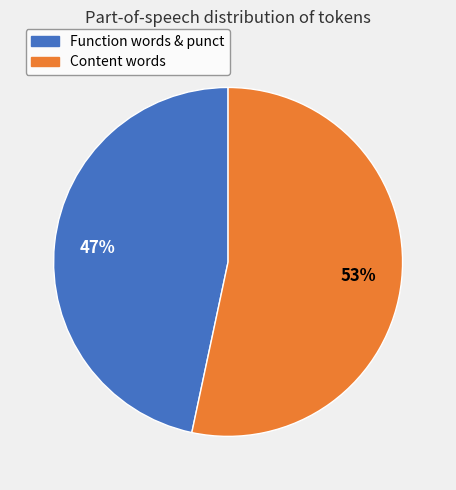

How many segments does this pie chart have?

2